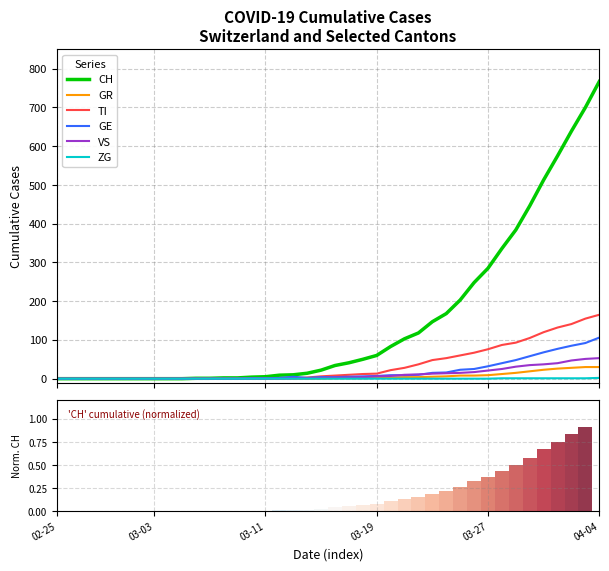

What is the highest value of the GE series?

106